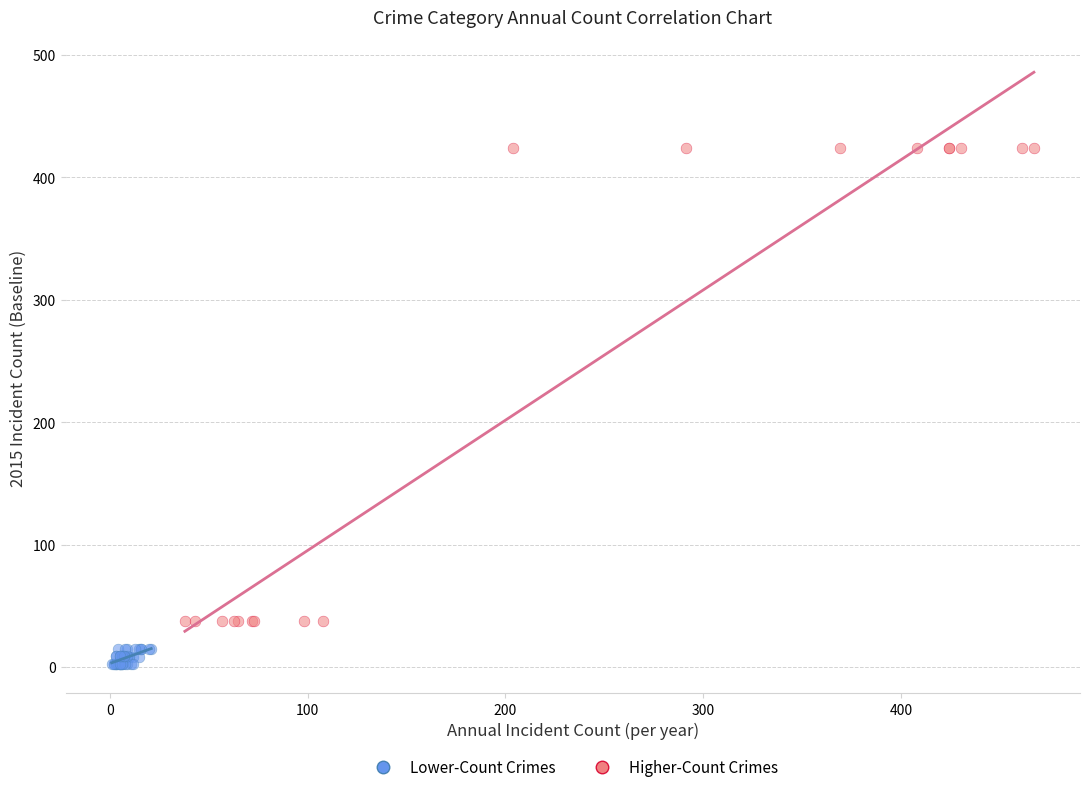

Which series reaches the minimum Y coordinate?

Lower-Count Crimes